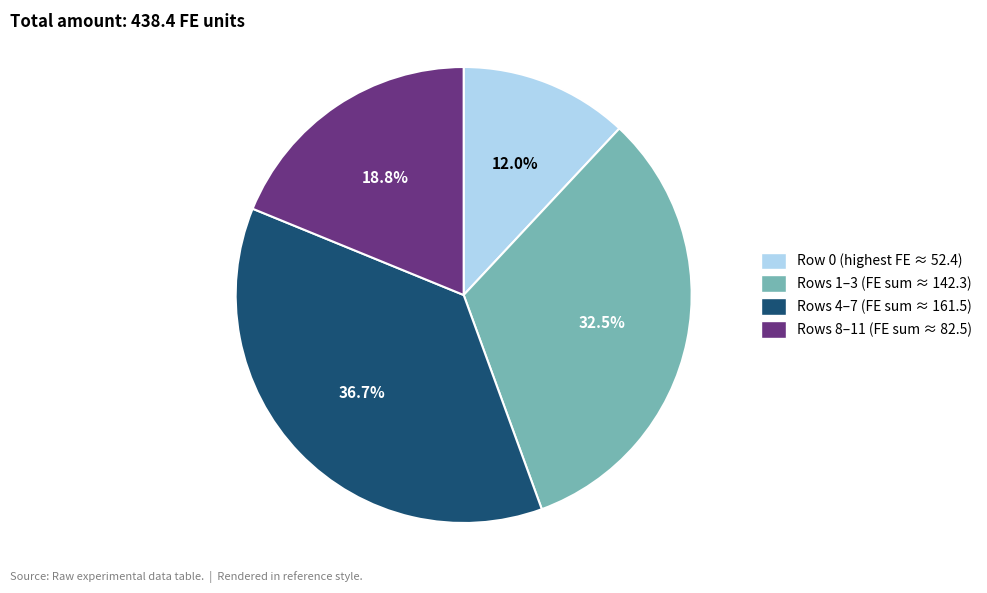

What is the smallest slice in the pie chart?

Row 0 (highest FE ≈ 52.4)